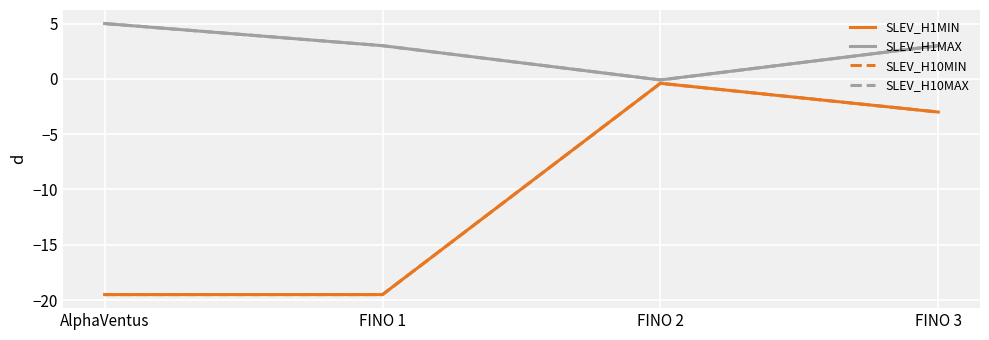

What is the label of the 1st point from the right?

FINO 3